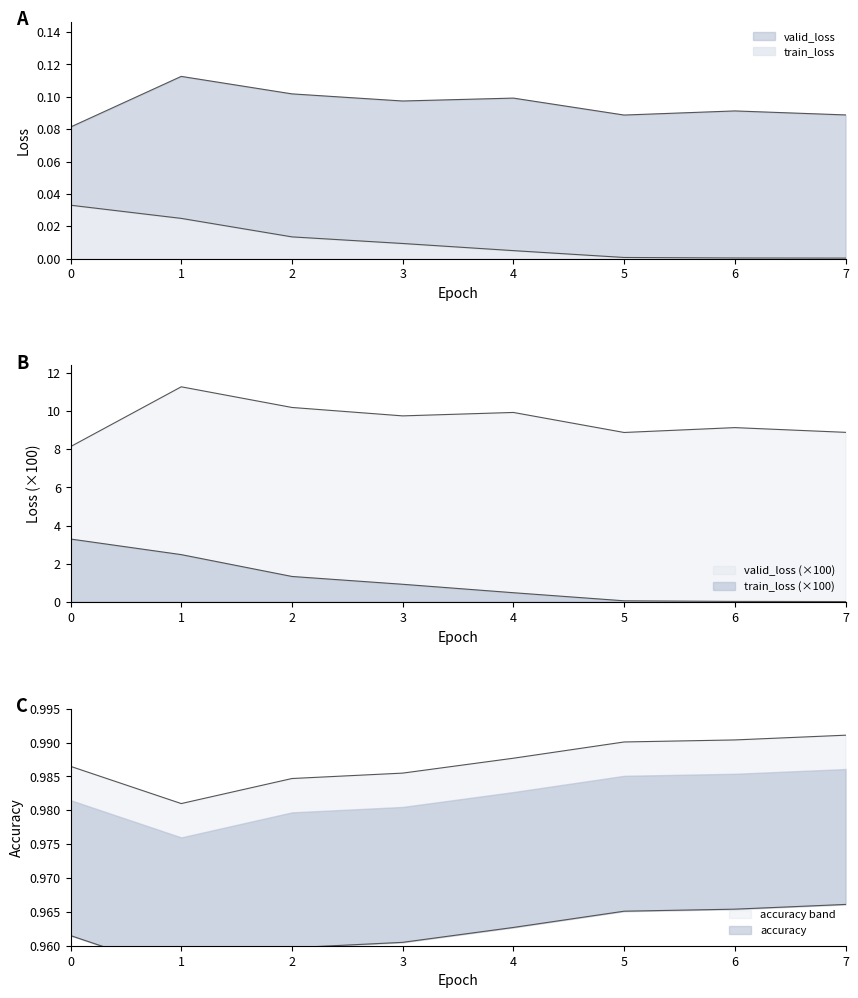

What is the minimum value for accuracy?

1.0